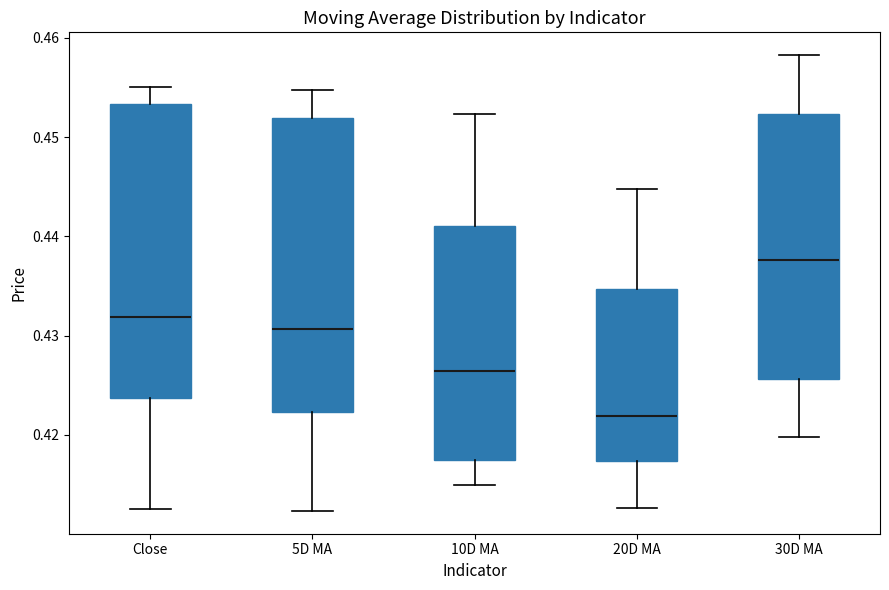

Which box's median line is the highest?

30D MA